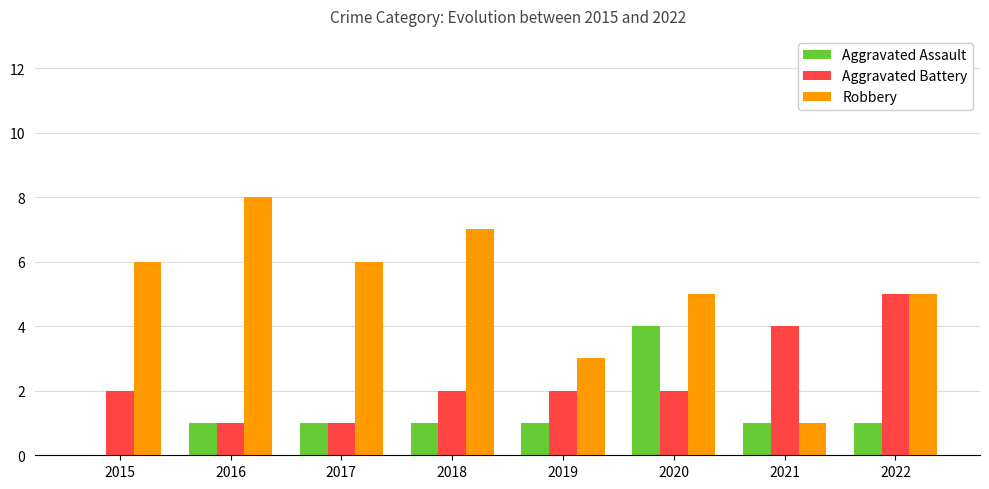

Does the chart contain stacked bars?

No